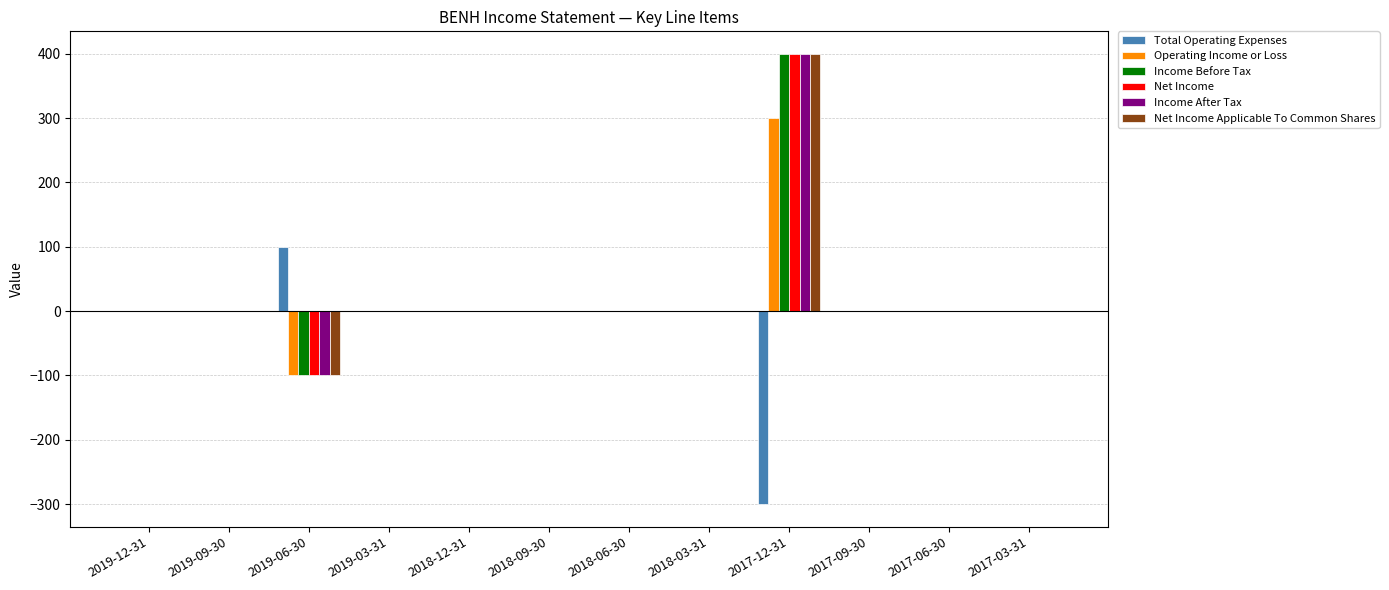

Is it true that Net Income equals 0 at 2018-06-30?

True